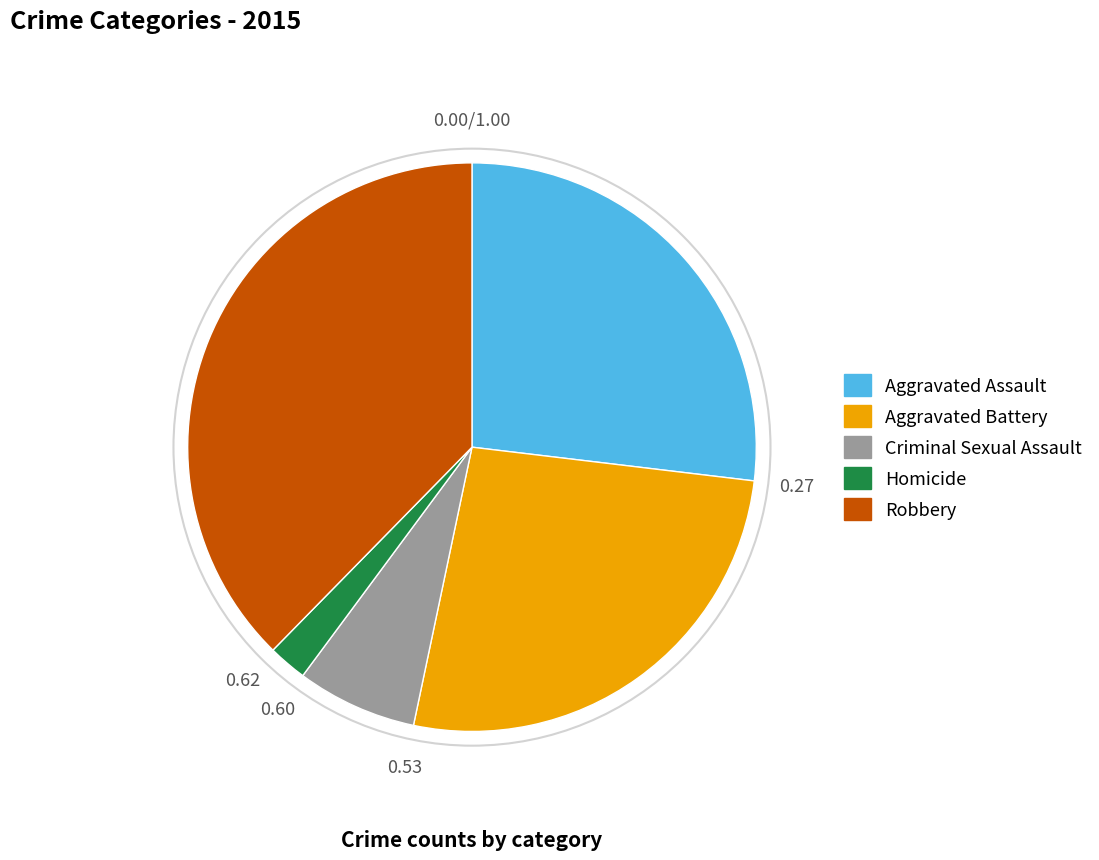

How many segments does this pie chart have?

5